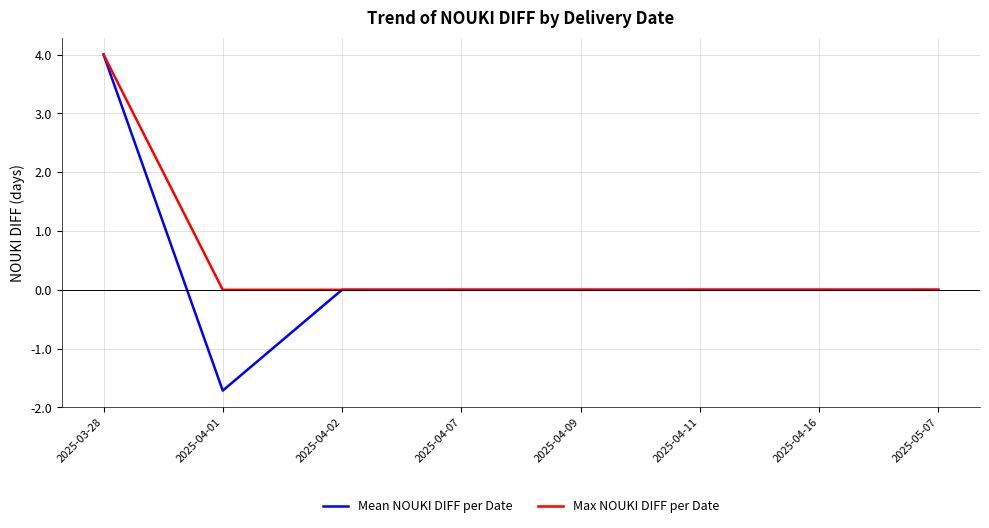

How many lines are shown in the chart?

2